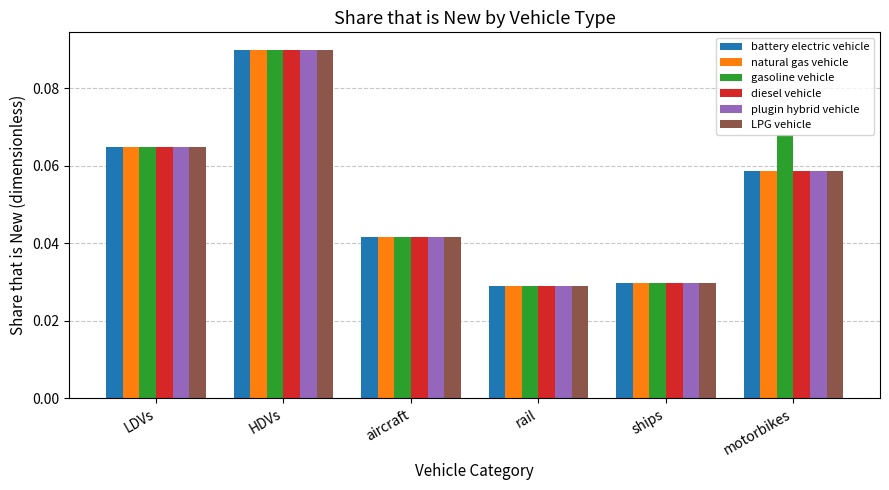

How many bars are there in each group?

6